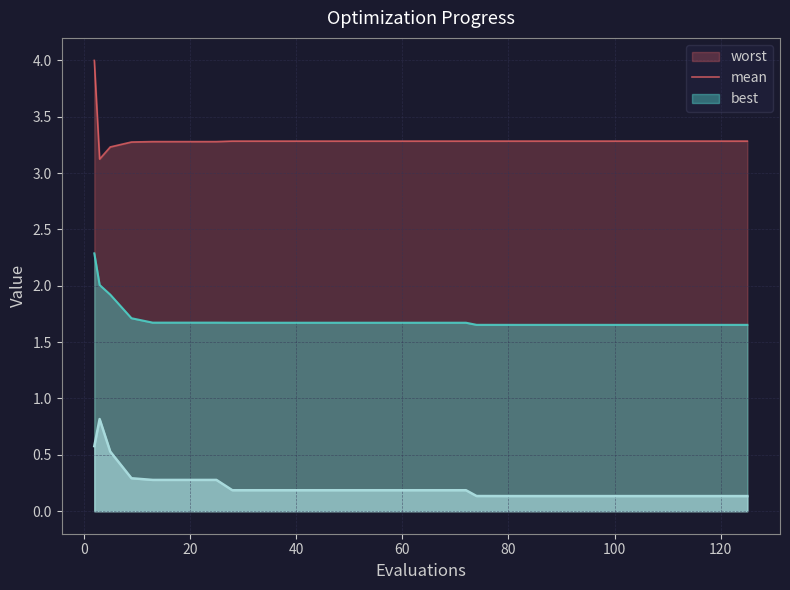

What is the maximum value shown in the chart?

4.0